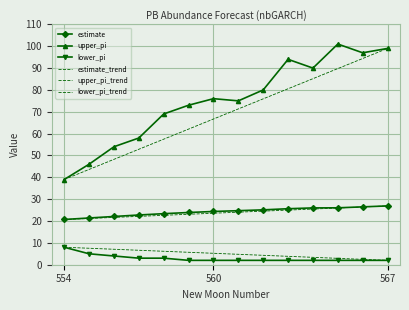

How many values in the upper_pi series are below 76?

7